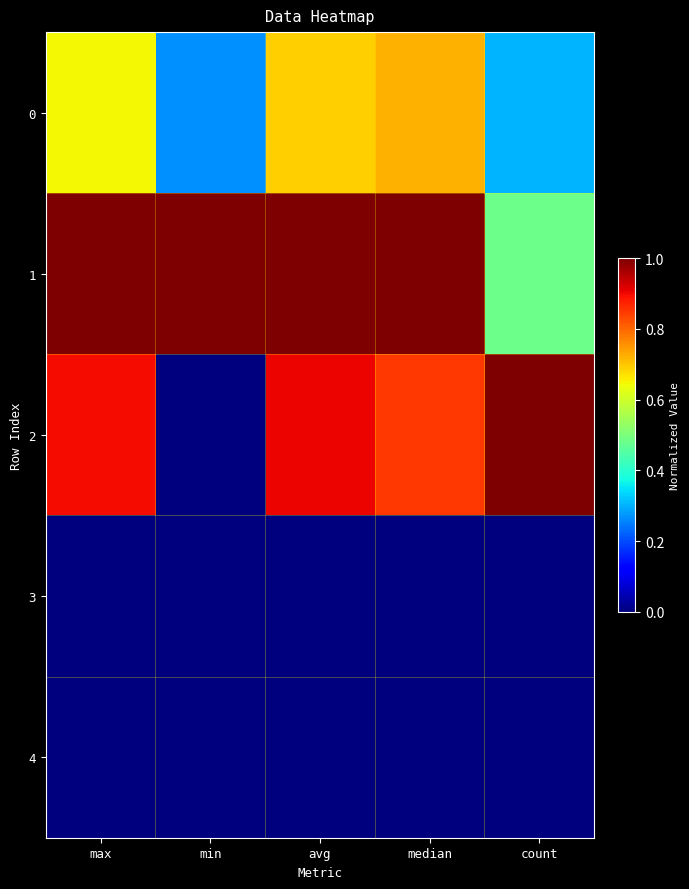

Reading left to right, what are all the values shown in this chart?

0: max=0.6	min=0.3	avg=0.7	median=0.7	count=0.3
1: max=1.0	min=1.0	avg=1.0	median=1.0	count=0.5
2: max=0.9	min=0.0	avg=0.9	median=0.9	count=1.0
3: max=0.0	min=0.0	avg=0.0	median=0.0	count=0.0
4: max=0.0	min=0.0	avg=0.0	median=0.0	count=0.0